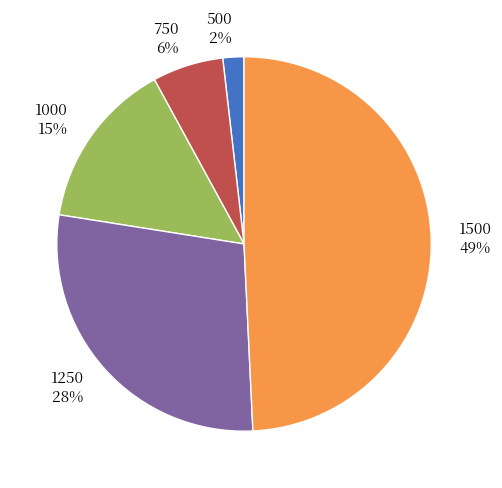

How many segments does this pie chart have?

5